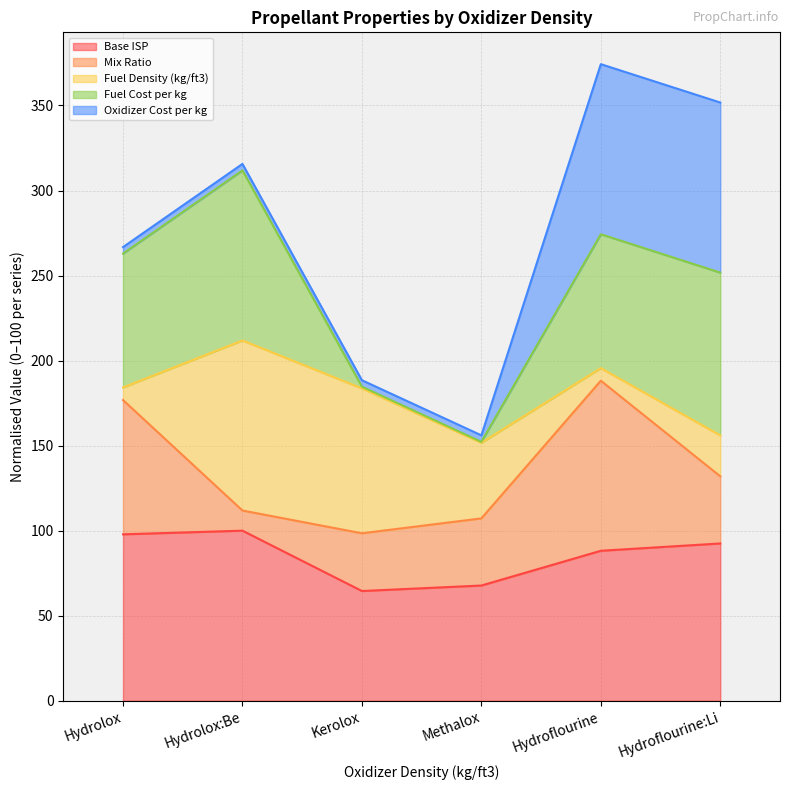

Is it true that Base ISP equals 64.5 at Kerolox?

True